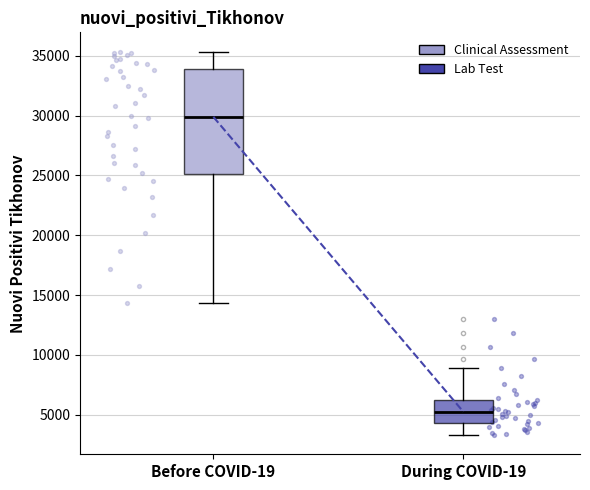

Reading left to right, transcribe this box plot: for each box, give where its median line is, the range the box spans, and where its two whiskers end, as read against the y-axis. The values are not printed on the chart, so give them approximately, as read against the axis.

Before COVID-19: median 30000, box 25000 to 34000, whiskers 14500 to 35500
During COVID-19: median 5500, box 4500 to 6500, whiskers 3500 to 9000